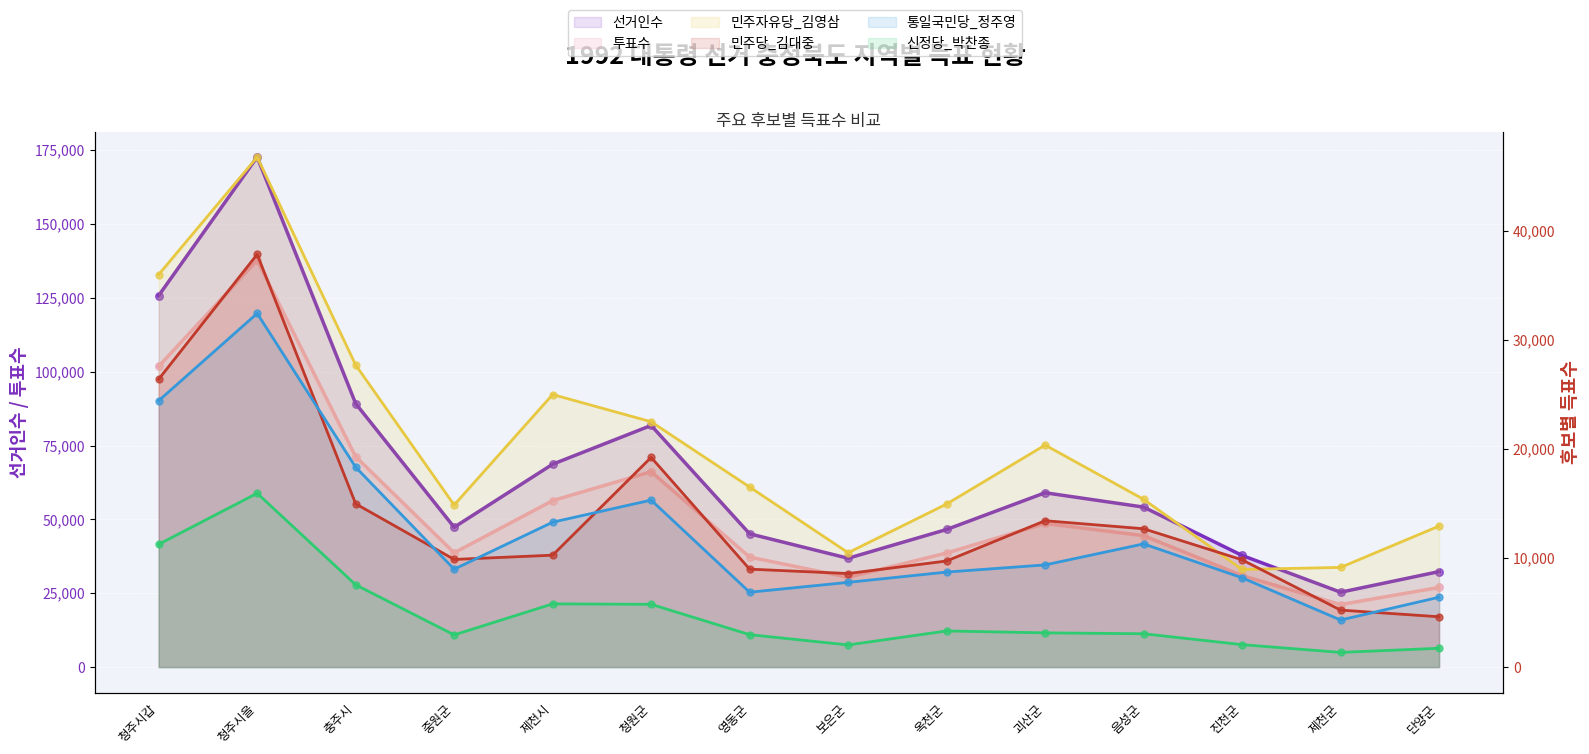

Which series contains the lowest Y value?

신정당_박찬종